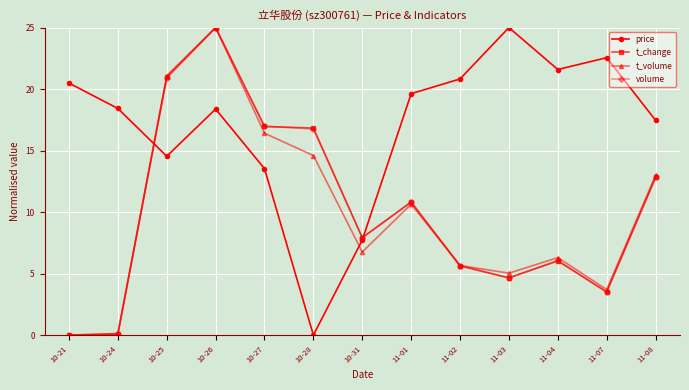

Does the chart have visible grid lines?

Yes